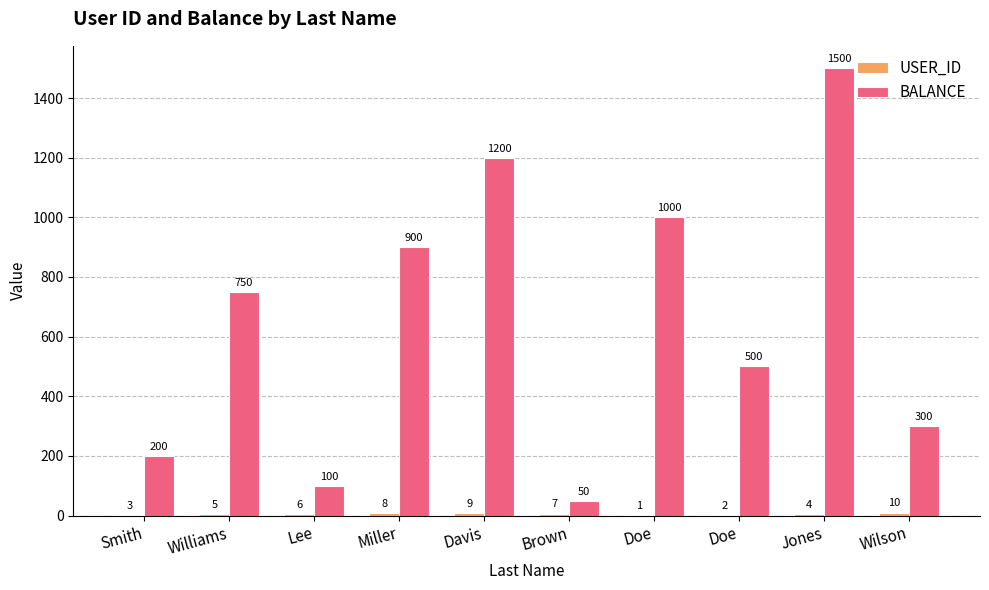

What is the difference between the BALANCE values at Doe and Brown?

950